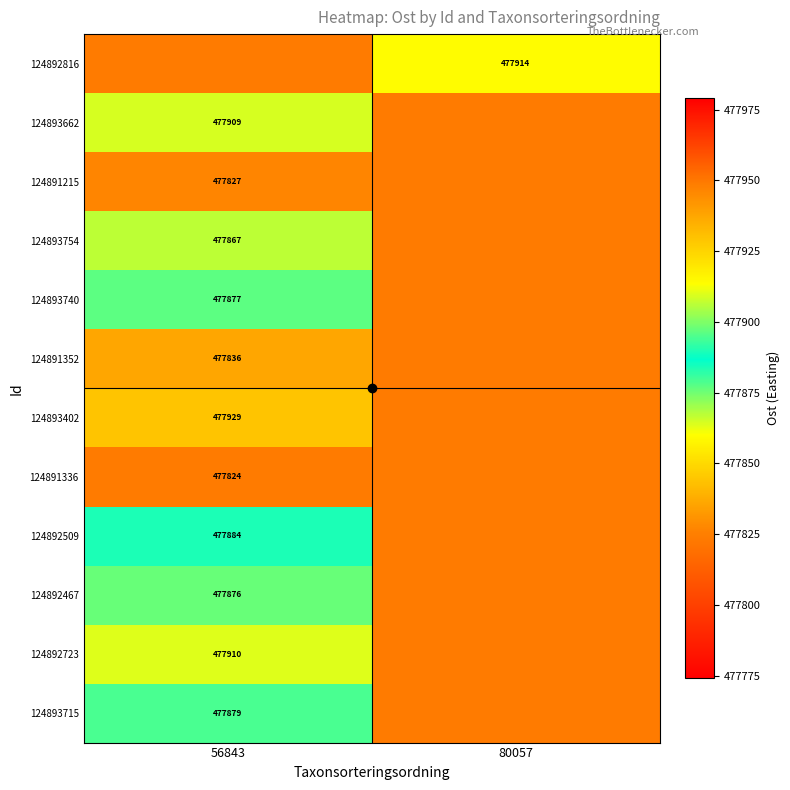

What is the difference between the 124893715 values at 80057 and 56843?

55